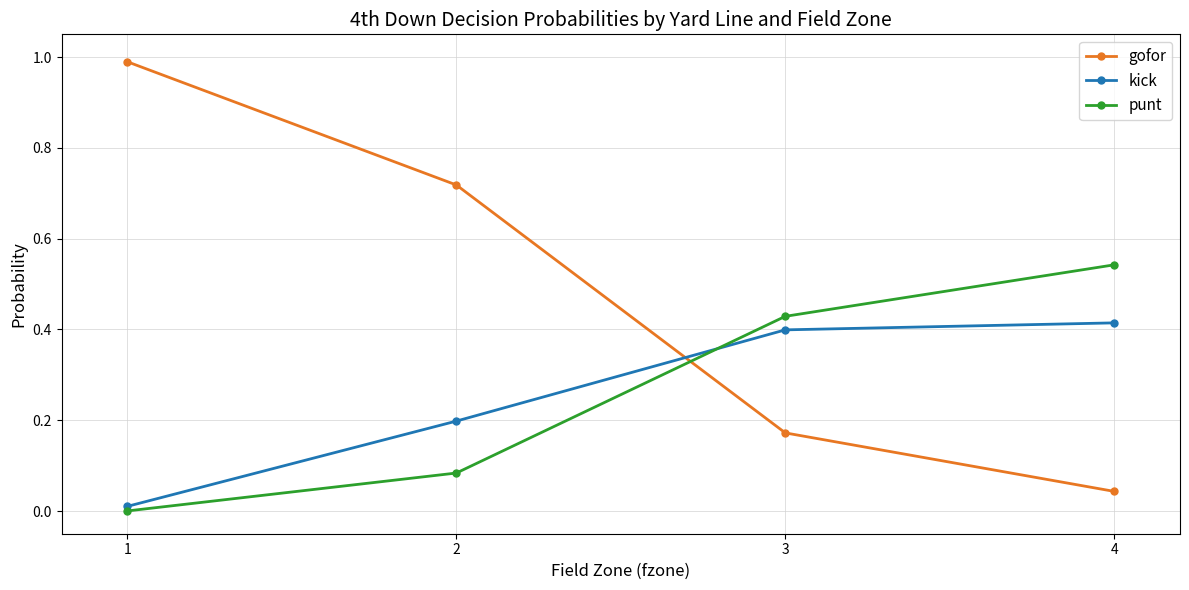

Between which two adjacent categories do punt and kick first intersect?

2 and 3